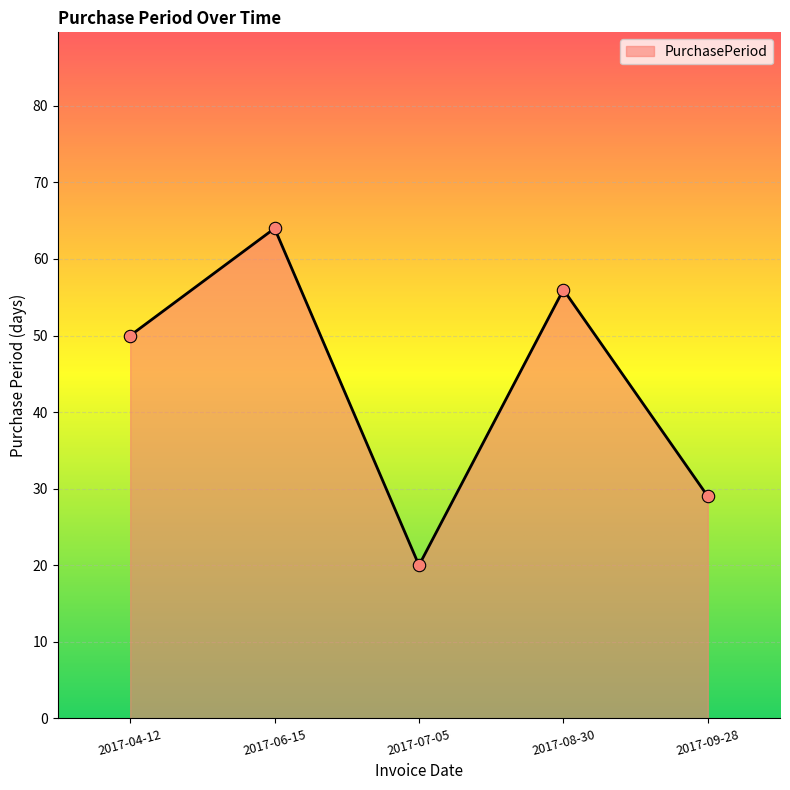

Approximately how many times larger is the value at 2017-04-12 compared to 2017-07-05?

2.5